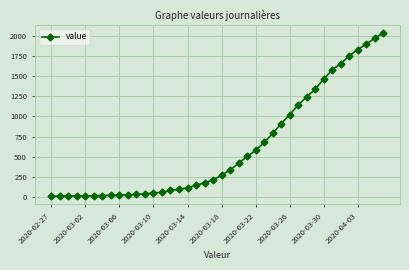

What is the maximum value shown in the chart?

2032